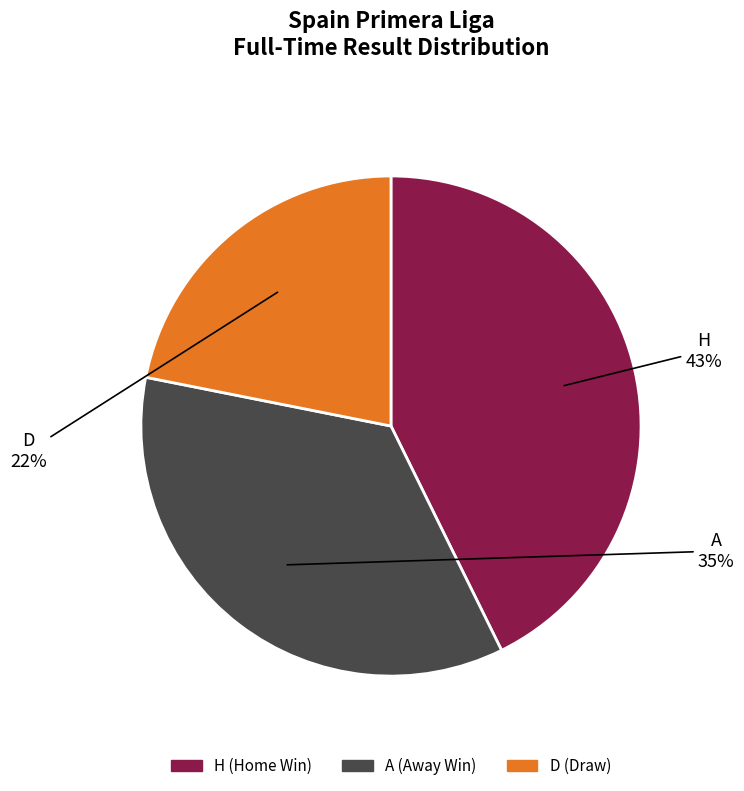

To the nearest percent, what is the difference between the largest and smallest slice percentages?

21%